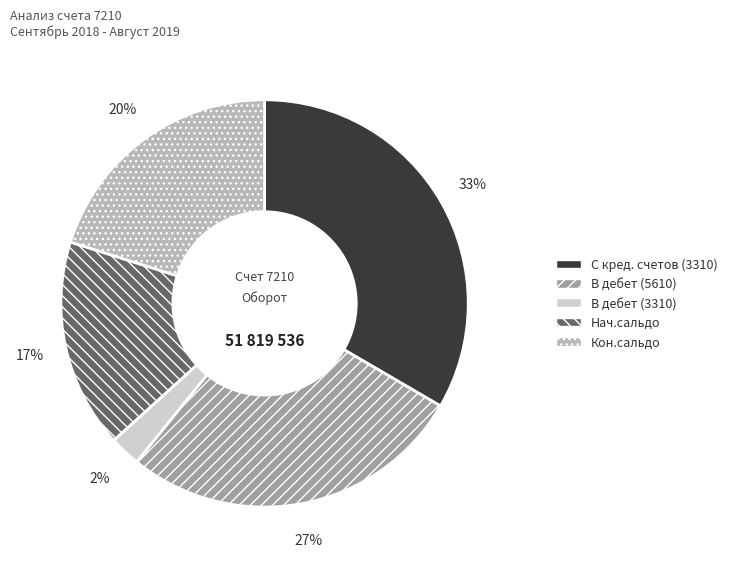

Which slice is the largest?

С кред. счетов (3310)